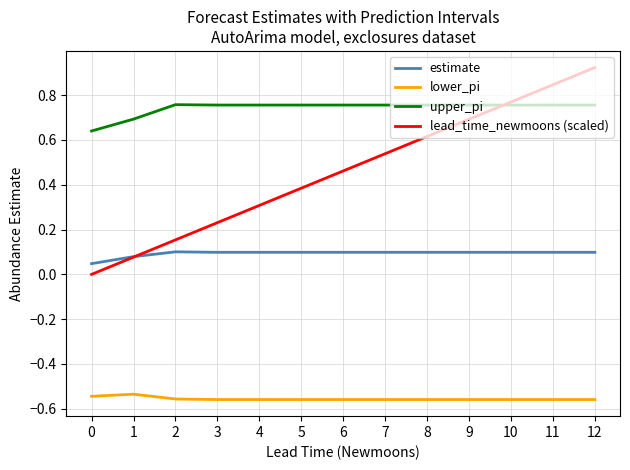

True or false: estimate has a value of 0.1 at 7.

True